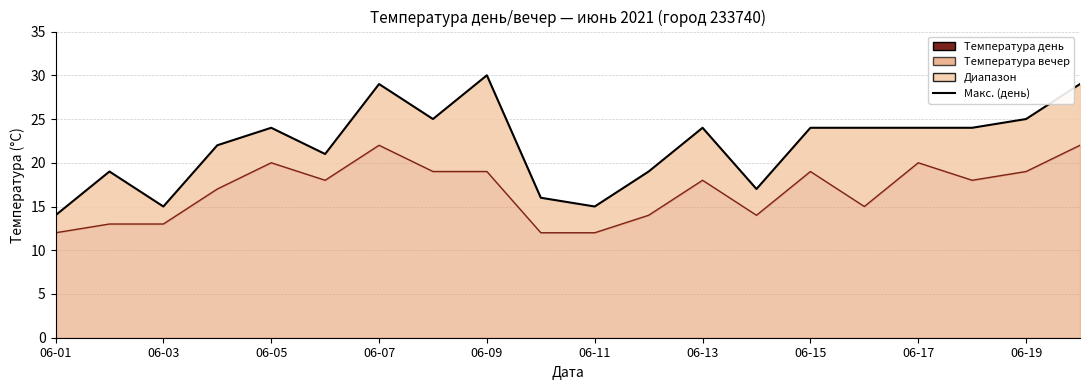

Which has a higher value, 17 or 06-19?

17